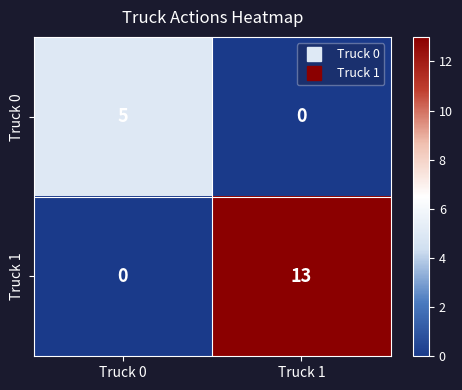

What is the sum of the Truck 0 values at Truck 0 and Truck 1?

5